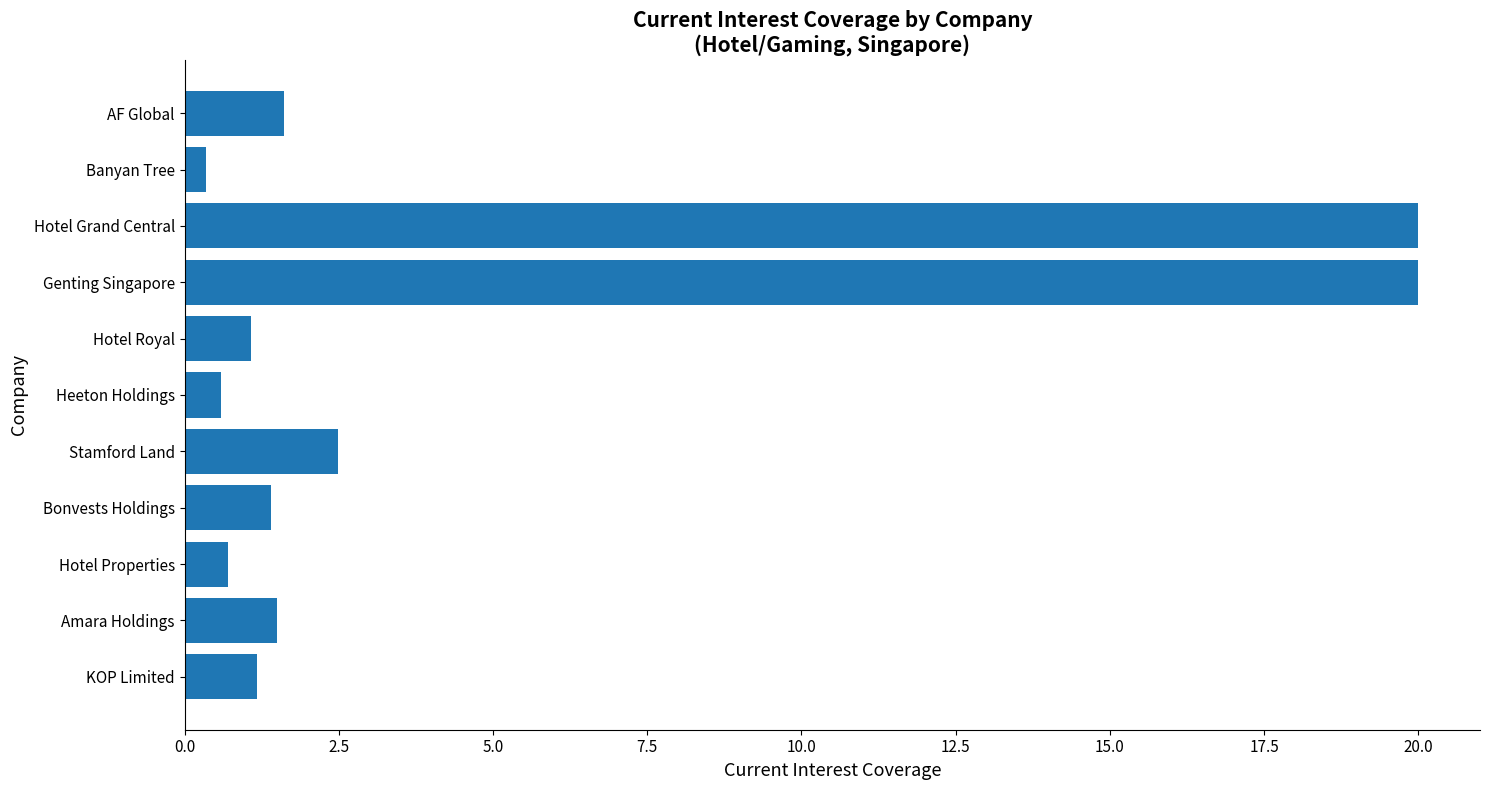

What is the sum of all values?

50.9